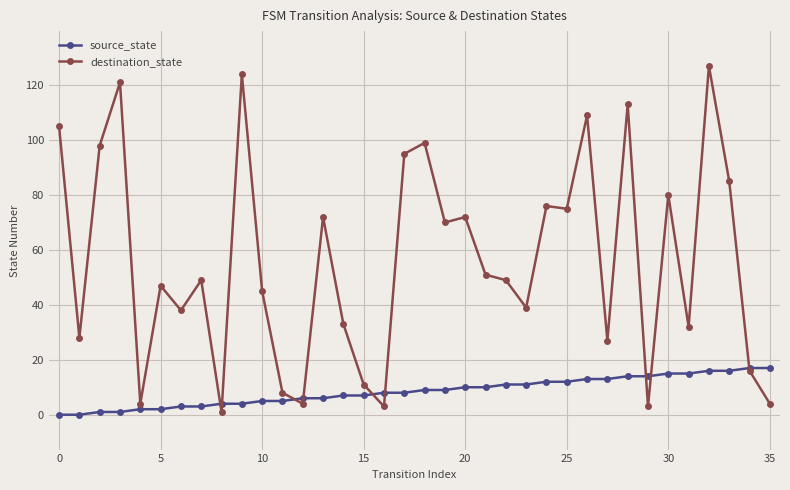

Rank the series by their average value, from highest to lowest.

destination_state, source_state